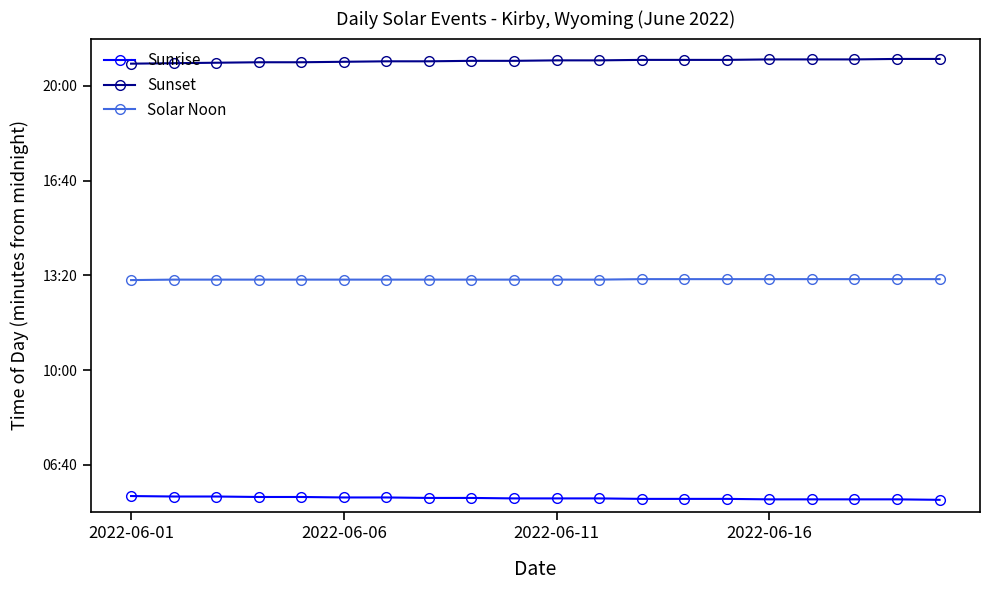

What are all the series names shown in the legend?

Sunrise, Sunset, Solar Noon